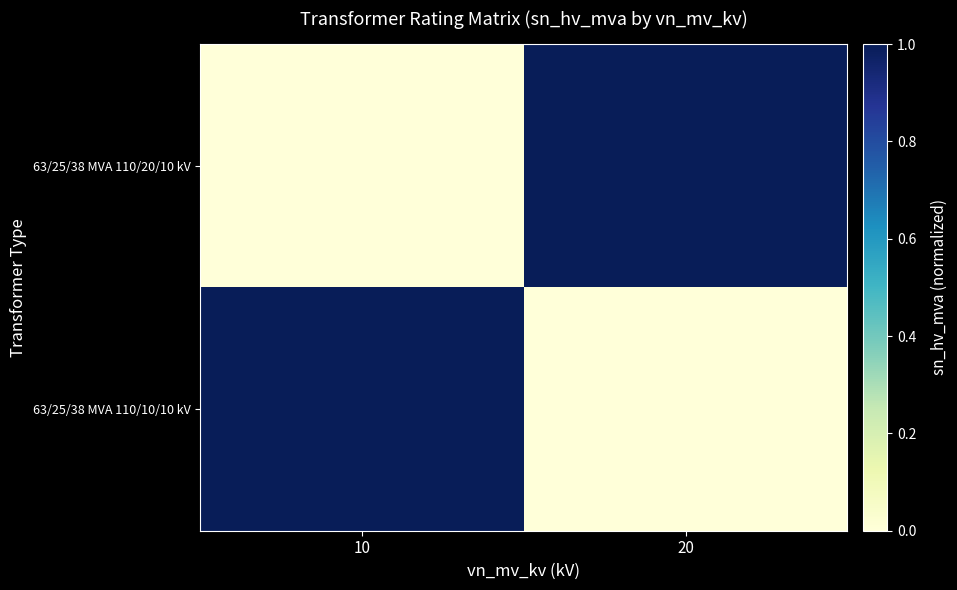

Which has a higher value, 20 or 10?

20